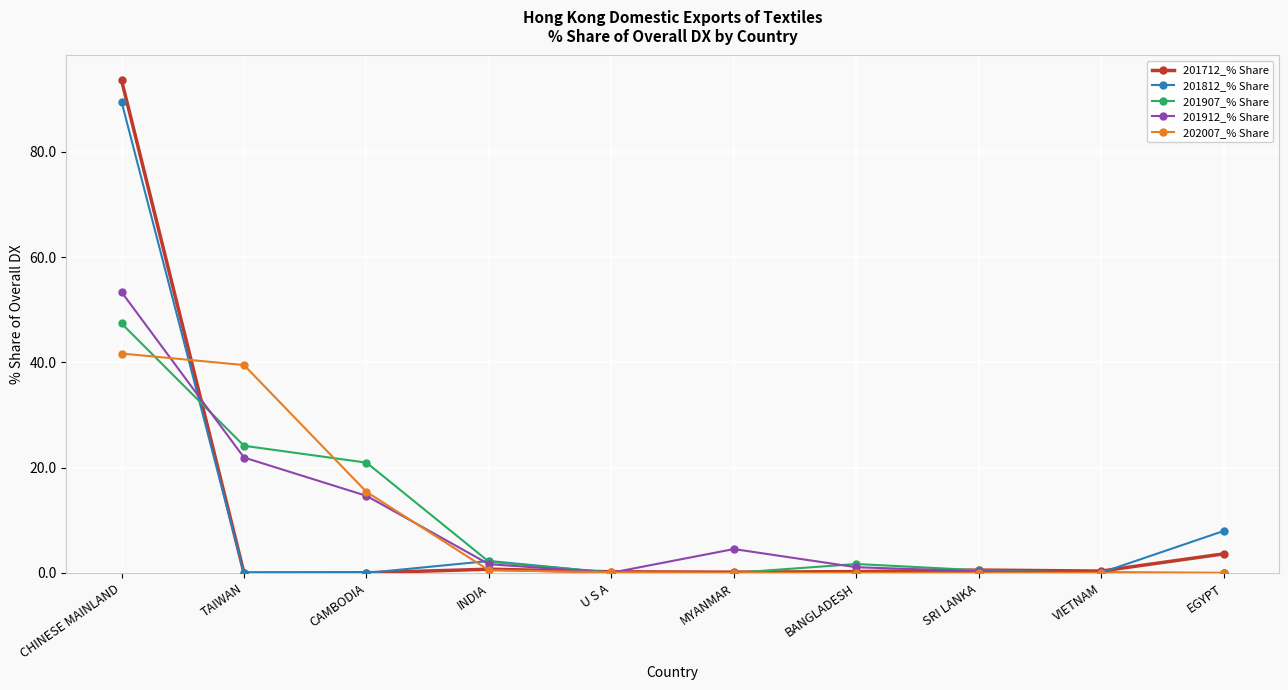

Rank the series by their maximum value, from lowest to highest.

202007_% Share, 201907_% Share, 201912_% Share, 201812_% Share, 201712_% Share